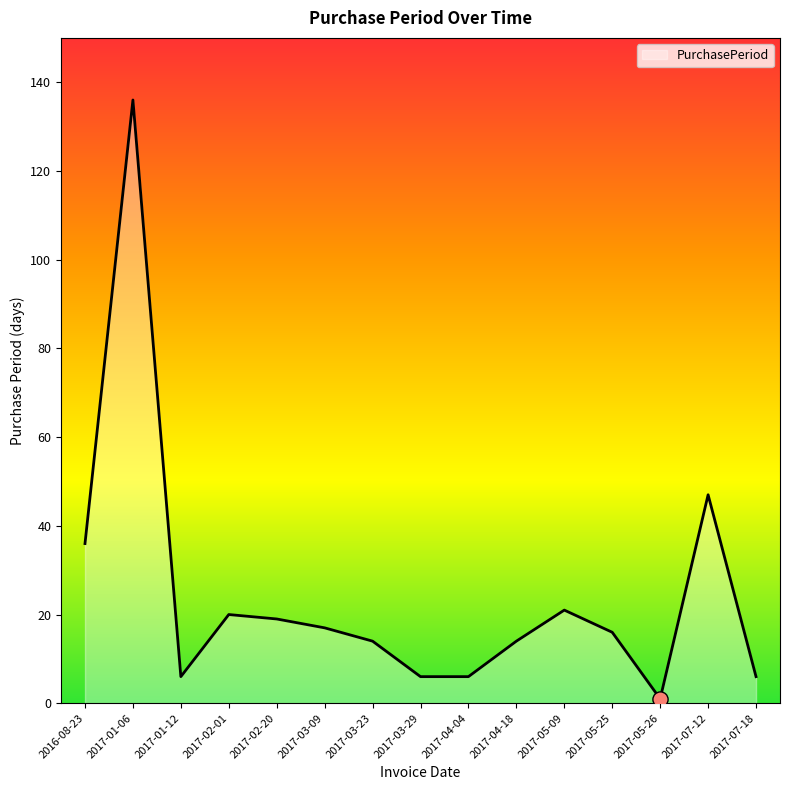

Which has a higher value, 2017-05-26 or 2017-03-23?

2017-03-23